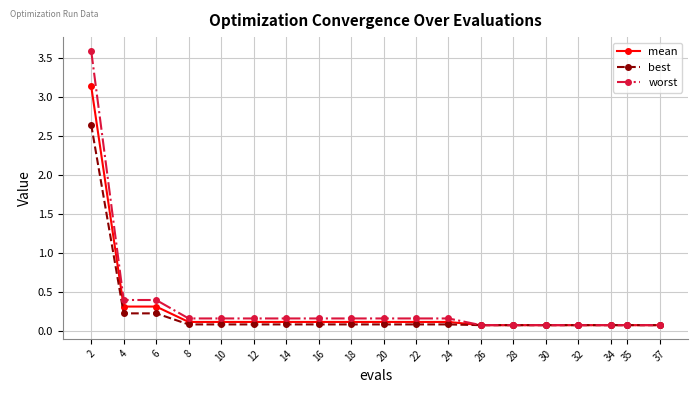

Read the worst value at 35.

0.1